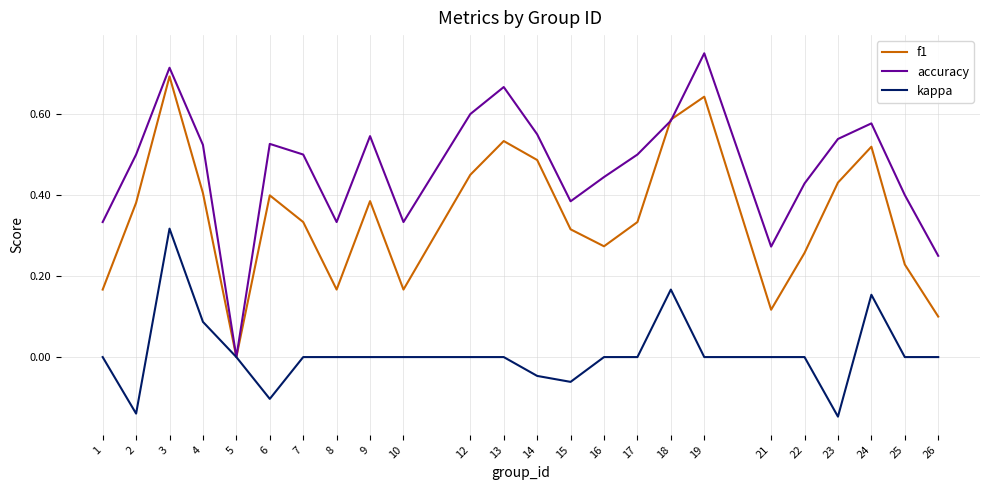

At which category is the sum across all series the highest?

3